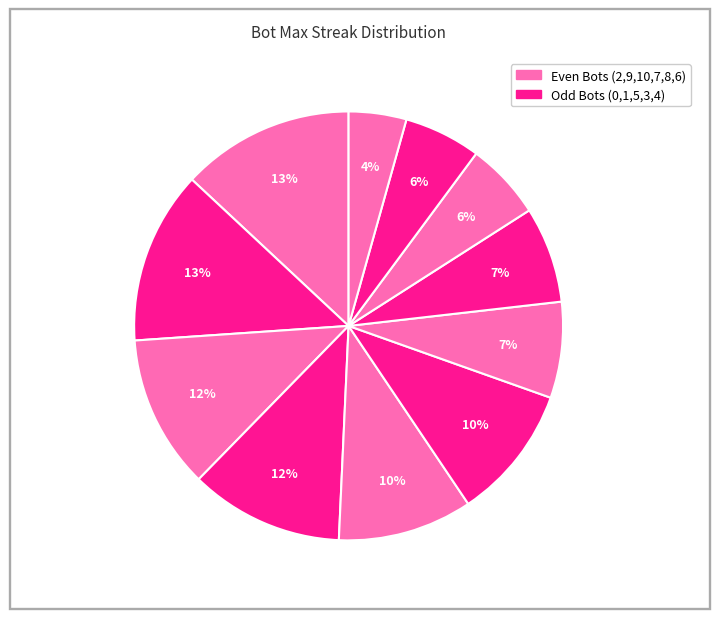

Count the number of slices in the pie.

11